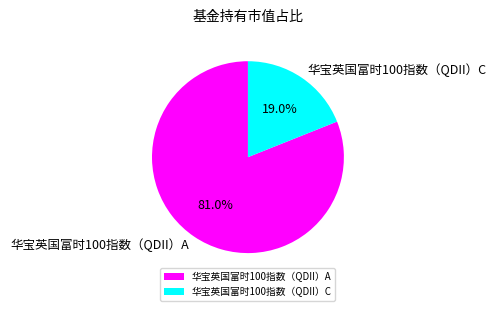

Which category has the biggest portion of the pie?

华宝英国富时100指数（QDII）A